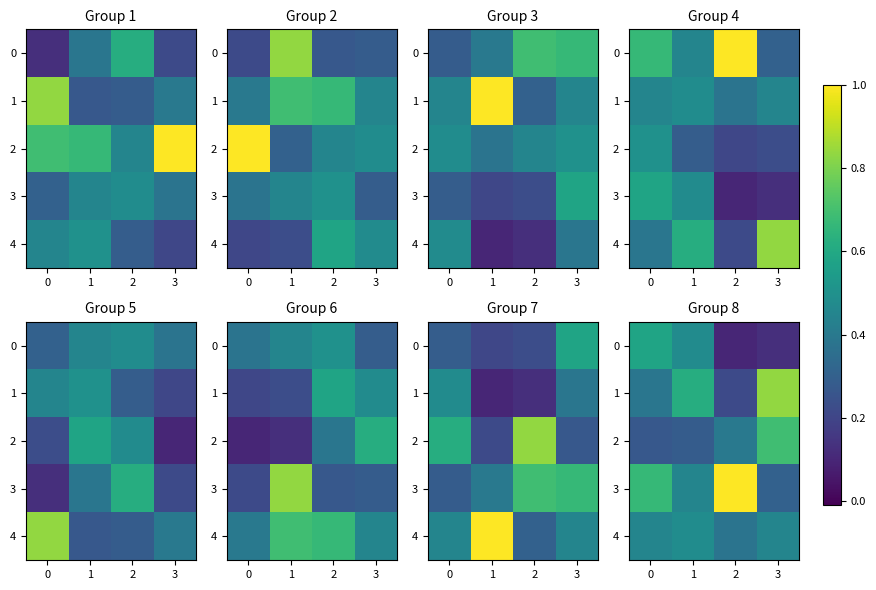

What is the spread (max minus min) of values at 3?

0.7